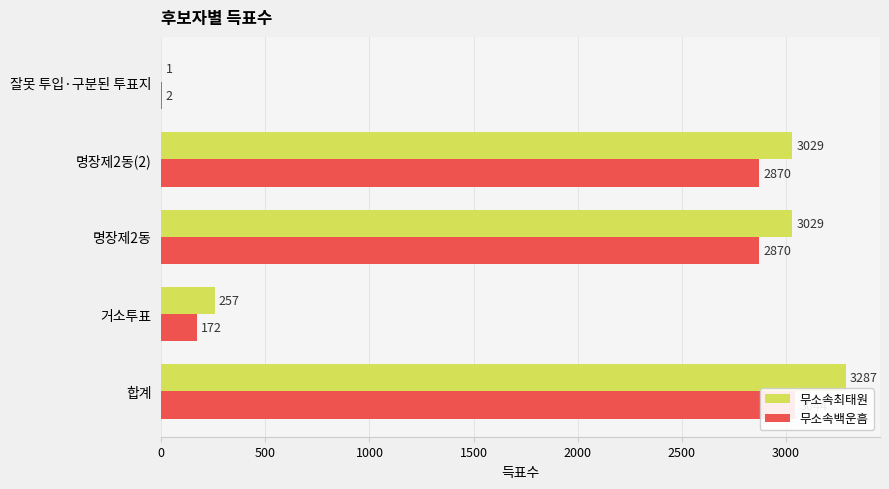

How many bars are there in each group?

2